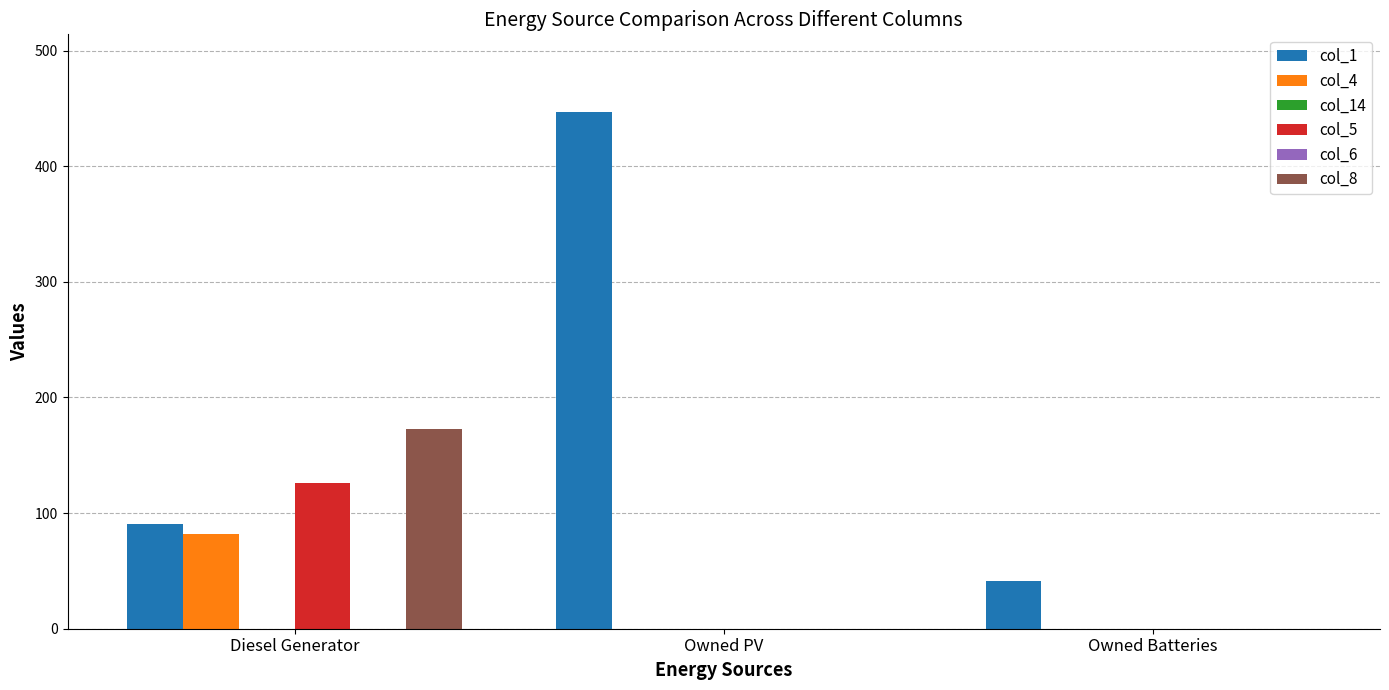

What is the label of the 3rd bar from the left?

Owned Batteries